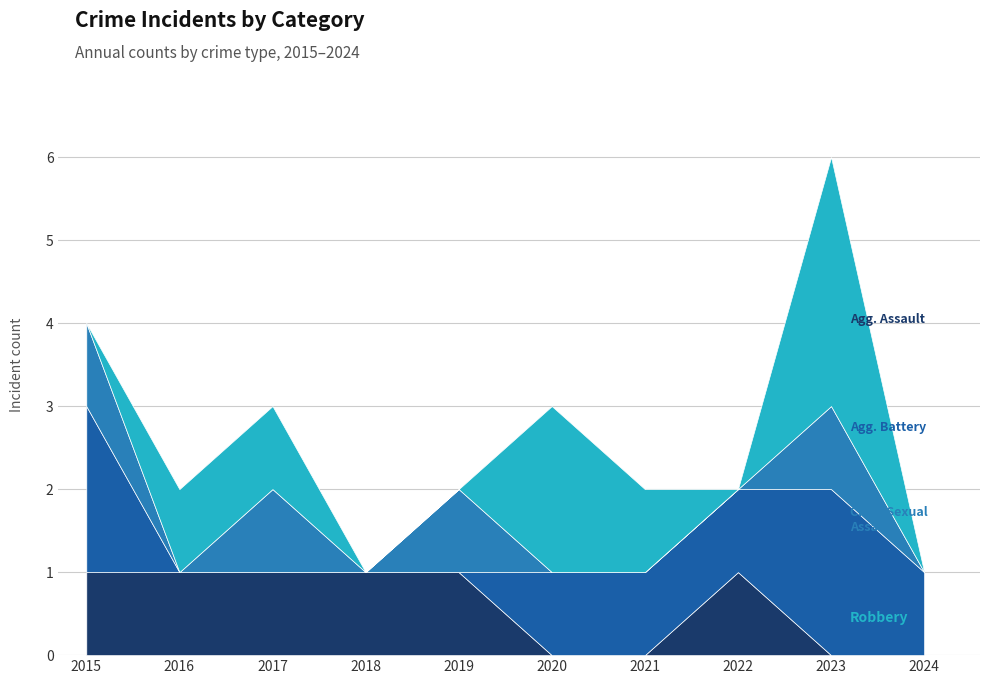

Count the number of data series in this chart.

5